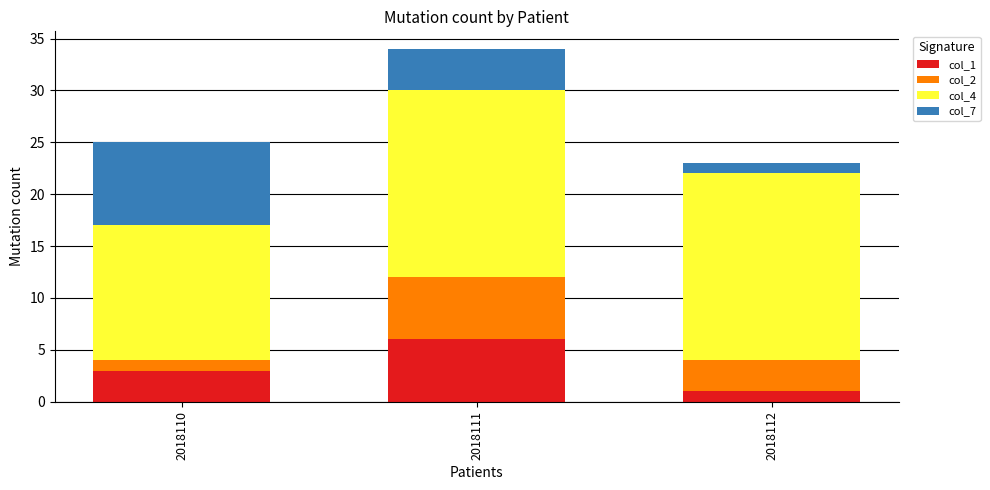

What is the total value across all series at 2018111?

34